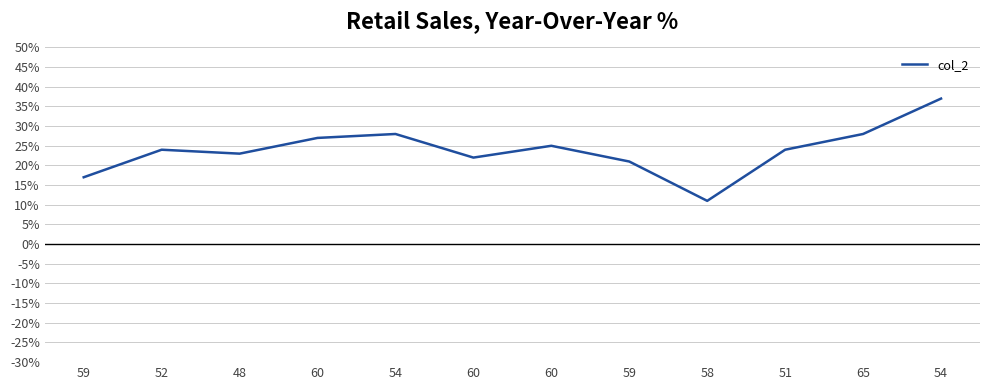

Reading right to left, transcribe all the data shown in this chart.

54=87	65=78	51=74	58=61	59=71	60=75	60=72	54=78	60=77	48=73	52=74	59=67